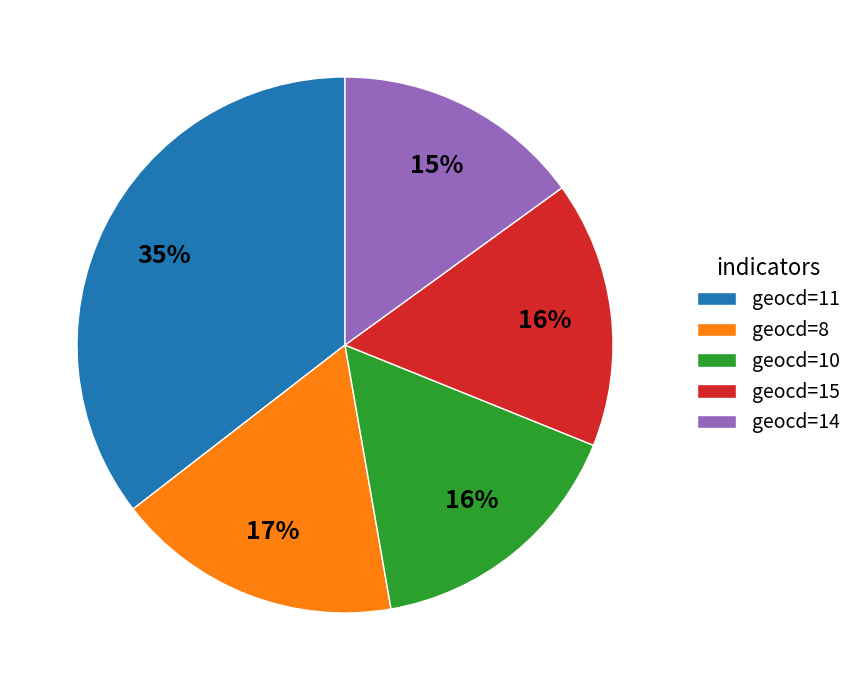

How many segments does this pie chart have?

5